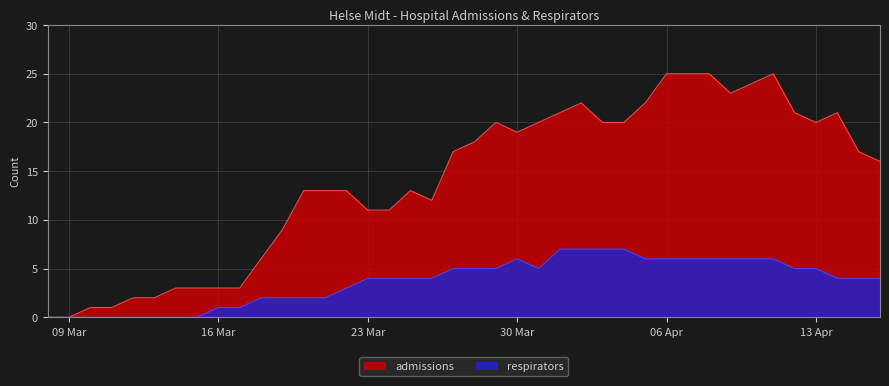

Reading left to right, what are all the values shown in this chart?

admissions: 0	0	1	1	2	2	3	3	3	3	6	9	13	13	13	11	11	13	12	17	18	20	19	20	21	22	20	20	22	25	25	25	23	24	25	21	20	21	17	16
respirators: 0	0	0	0	0	0	0	0	1	1	2	2	2	2	3	4	4	4	4	5	5	5	6	5	7	7	7	7	6	6	6	6	6	6	6	5	5	4	4	4